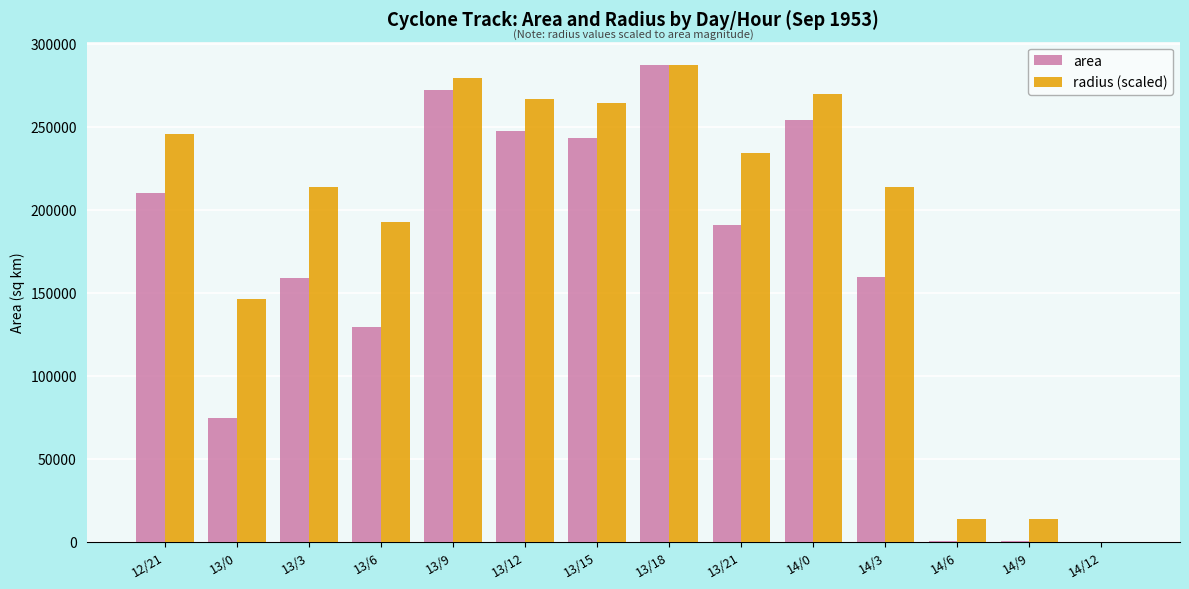

Which series changed the most between 13/18 and 13/21?

area